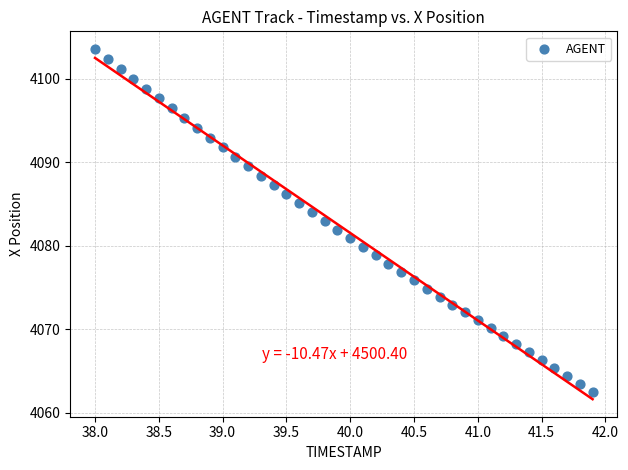

What is the range of X values (max minus min)?

3.9